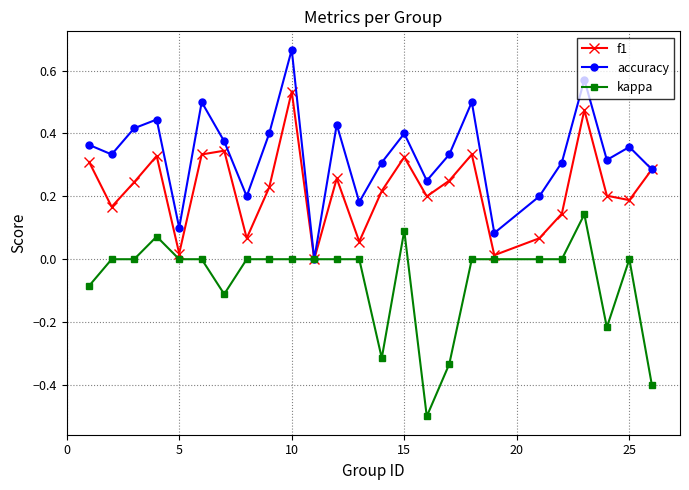

What is the minimum value shown in the chart?

-0.5